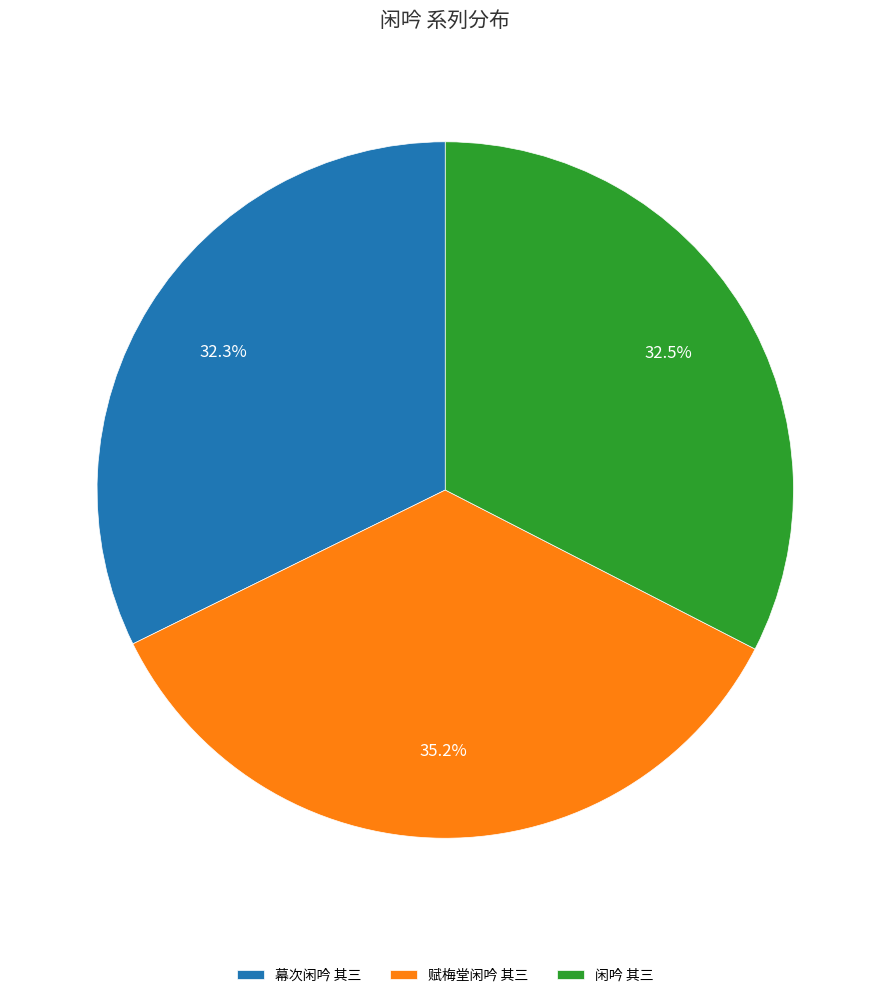

How many slices are in this pie chart?

3